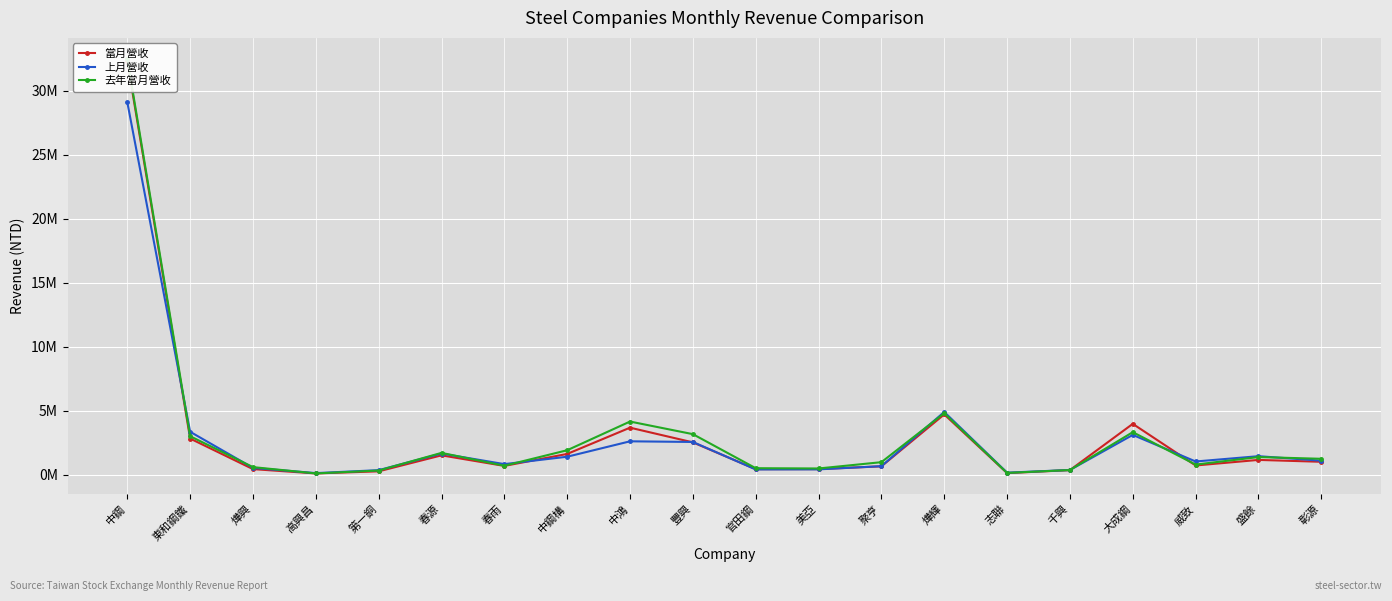

How many values in the 當月營收 series exceed 1024062?

9